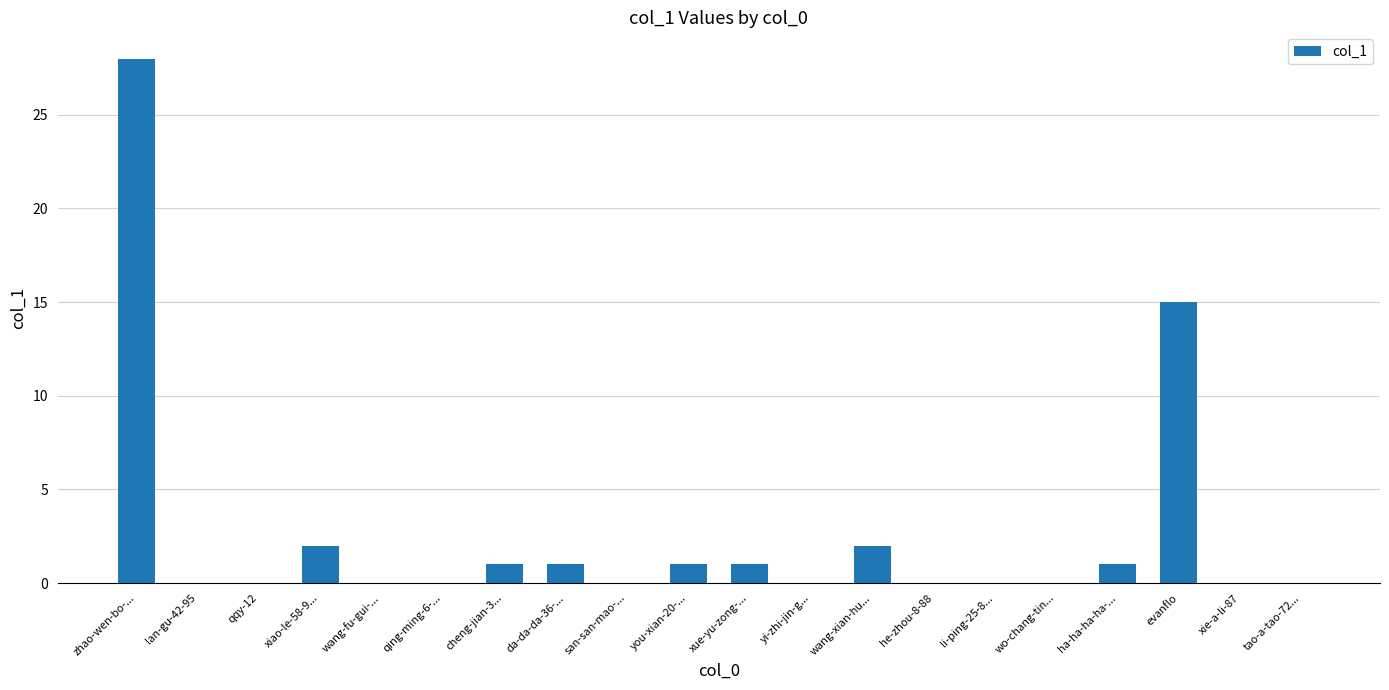

The chart shows a value of -14 at lan-gu-42-95. True or false?

False